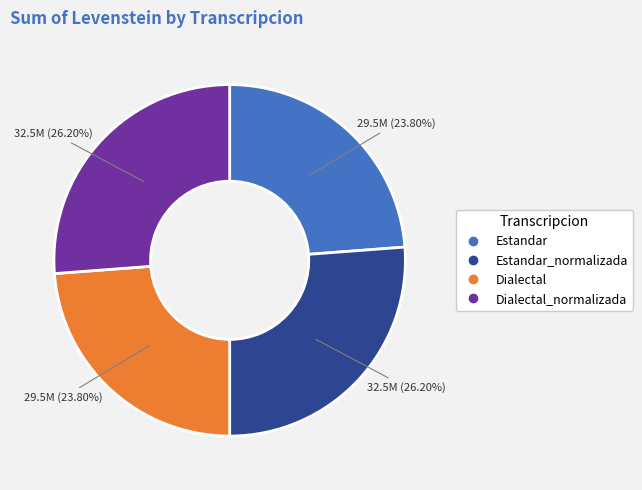

Is there a majority slice in this chart?

No